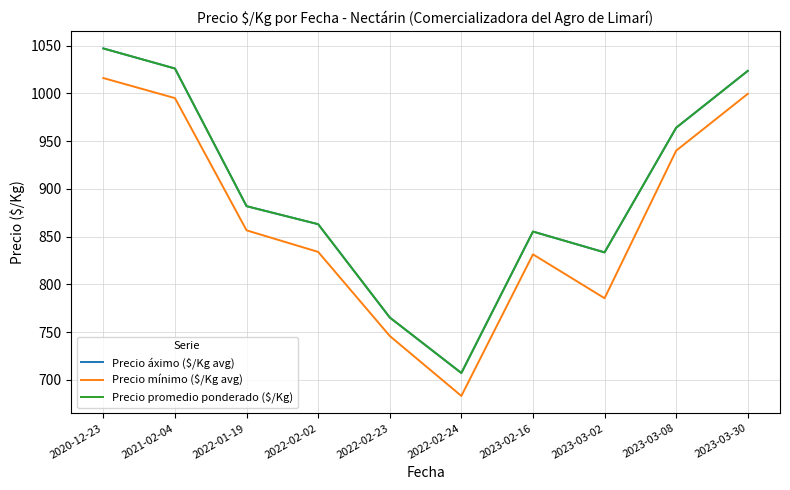

At which label does Precio áximo ($/Kg avg) reach its minimum?

2022-02-24